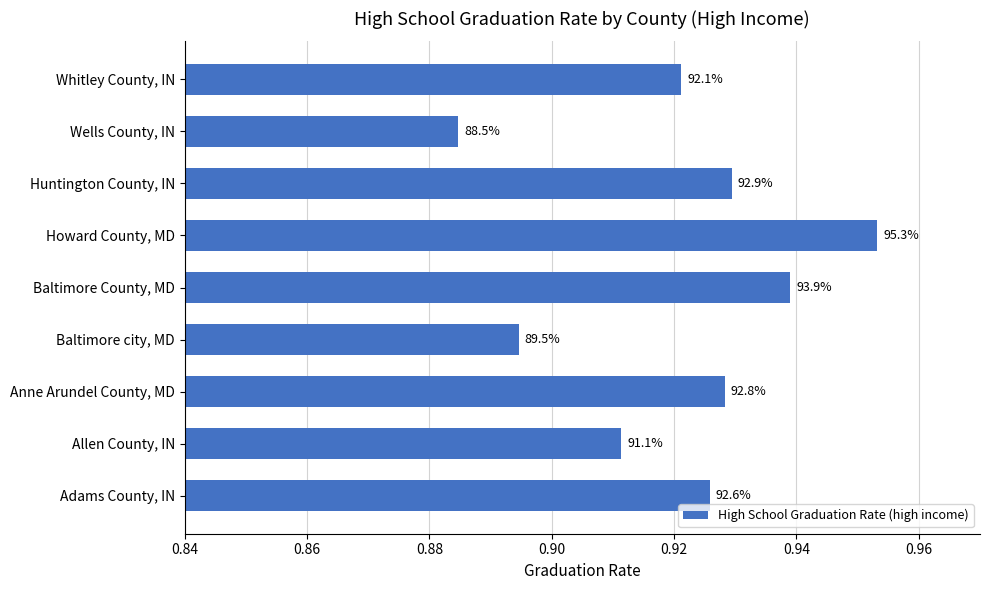

Are the bars horizontal?

Yes